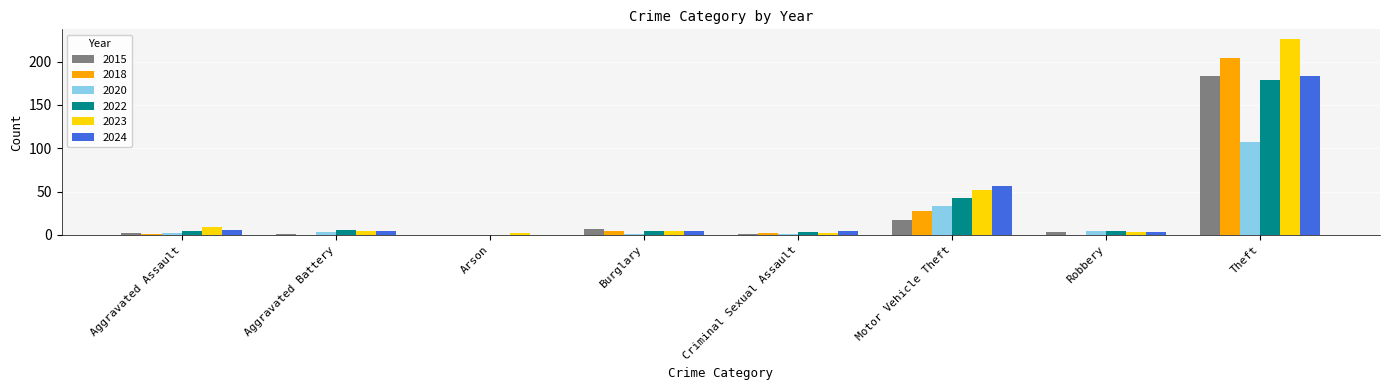

True or false: 2018 has a value of 0 at Arson.

True